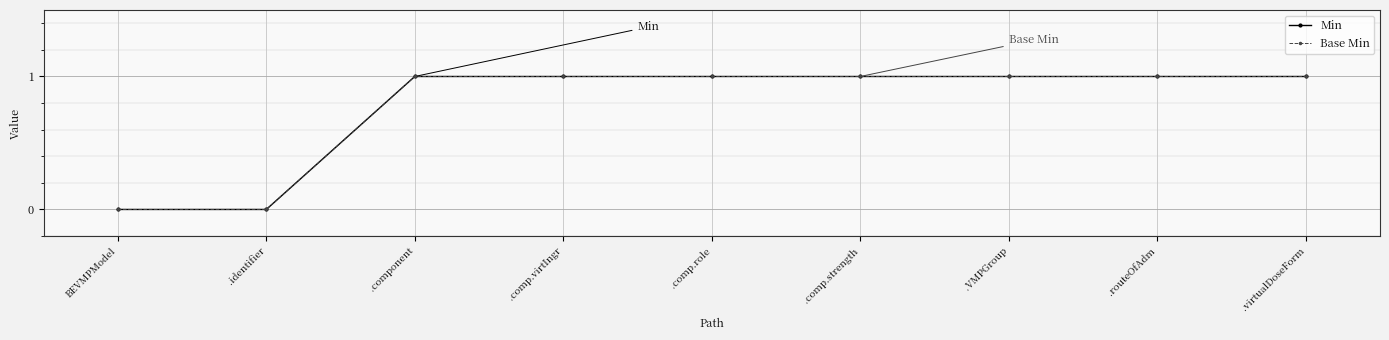

Which series changed the most between BEVMPModel and .component?

Min